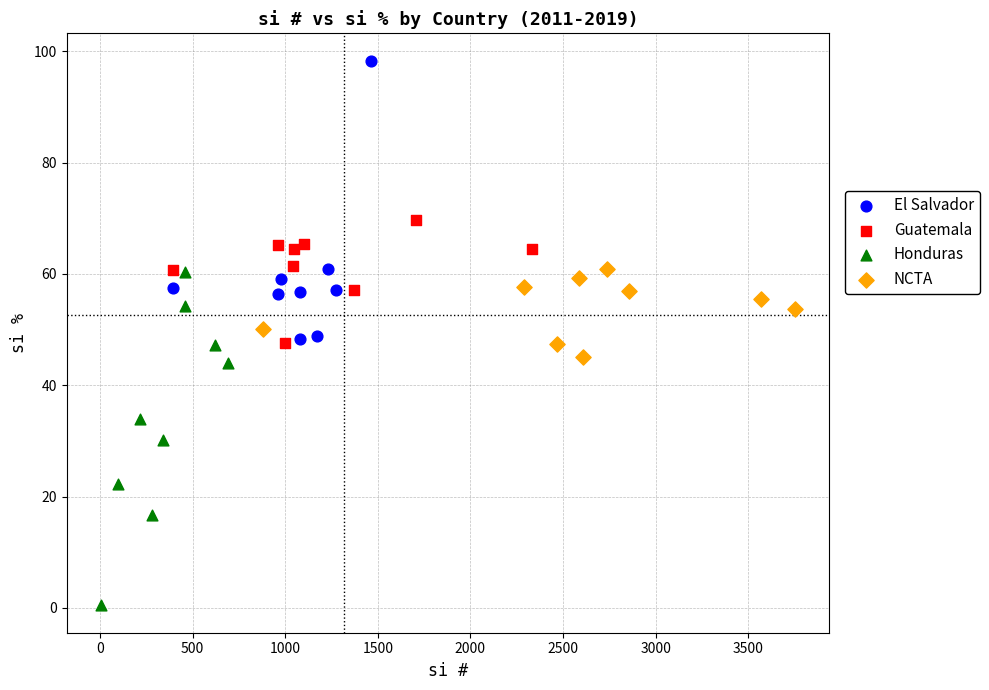

Which series contains the lowest Y value?

Honduras